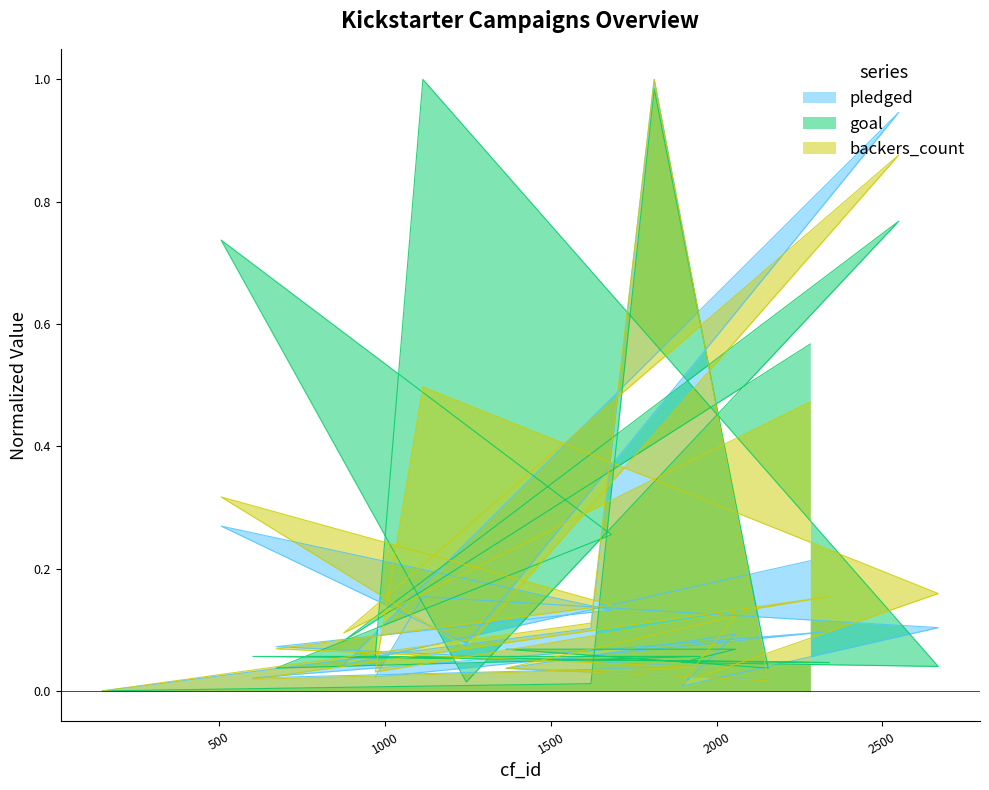

What is the greatest value displayed?

1.0